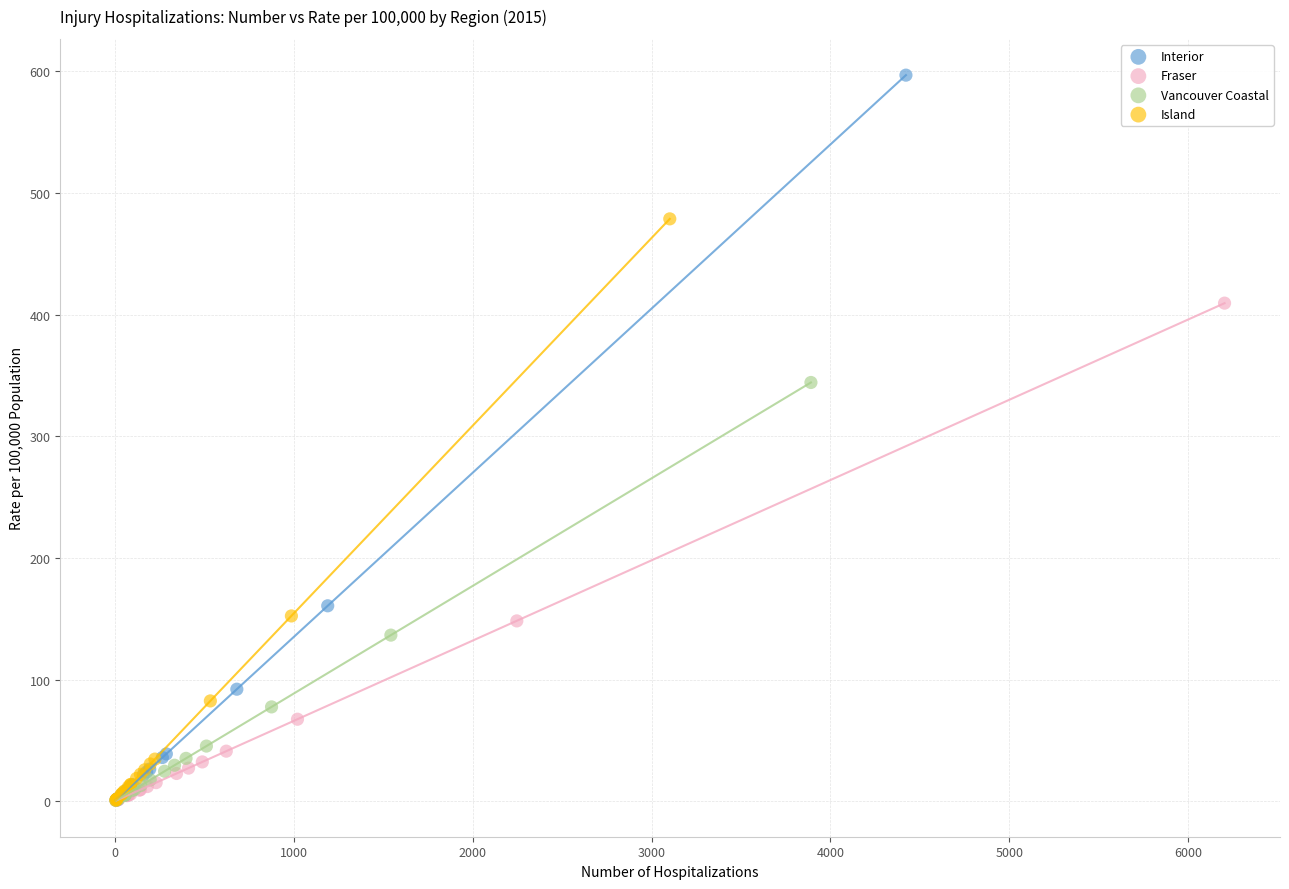

Which series reaches the maximum Y coordinate?

Interior